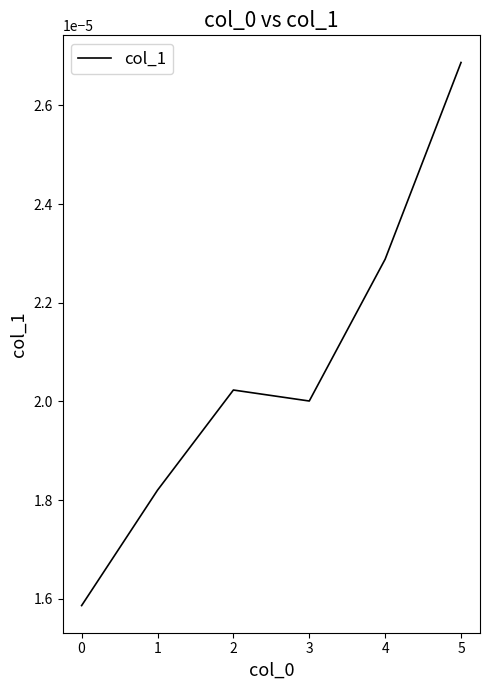

How many categories are shown in the chart?

6